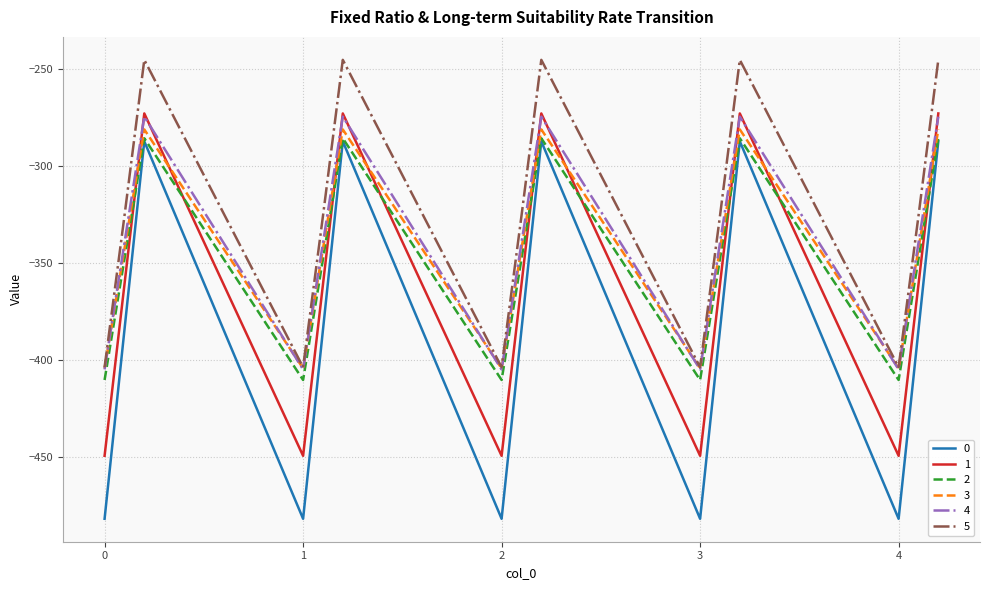

True or false: 3 and 1 intersect in this chart.

True